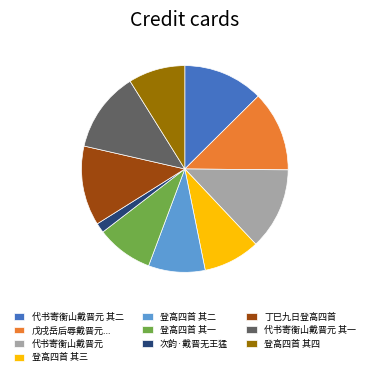

Combined, do 次韵·戴晋无王猛 and 代书寄衡山戴晋元 account for over 50%?

No